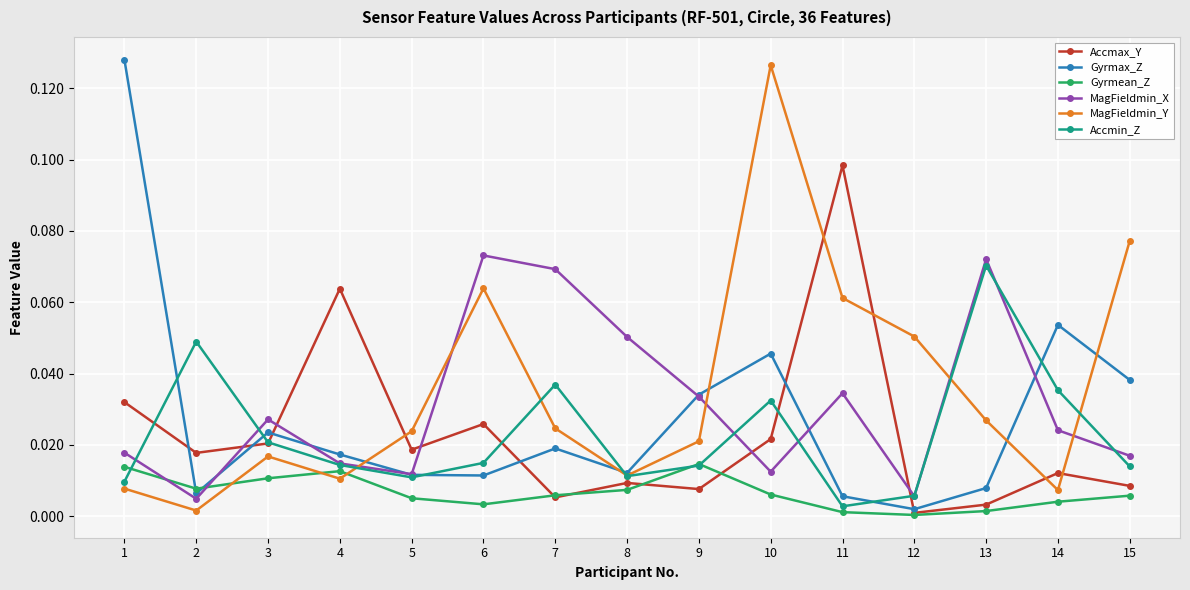

How many intersections are there between Gyrmax_Z and MagFieldmin_X?

6